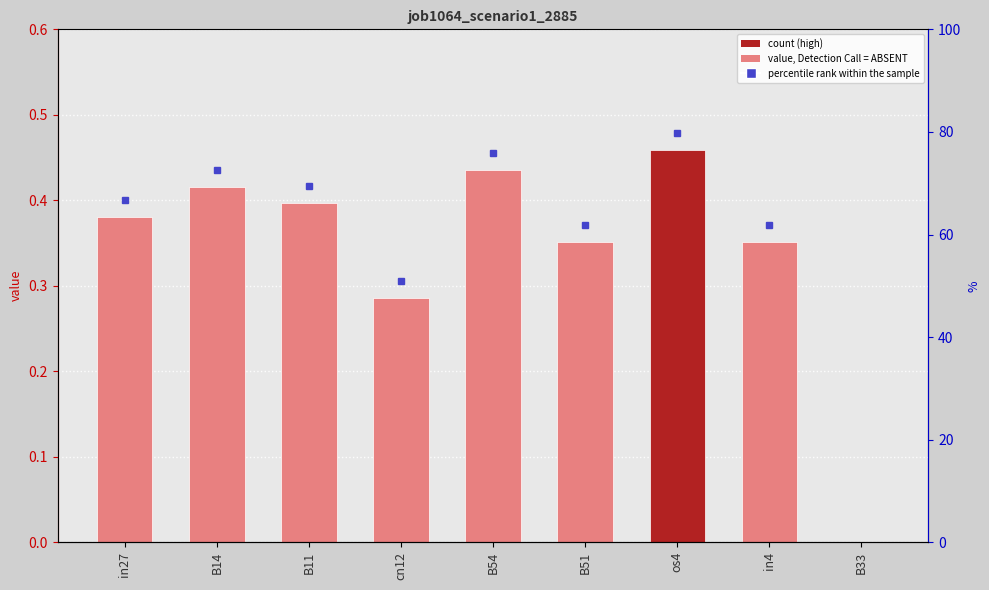

Is it true that the value at B54 is 0.4?

True